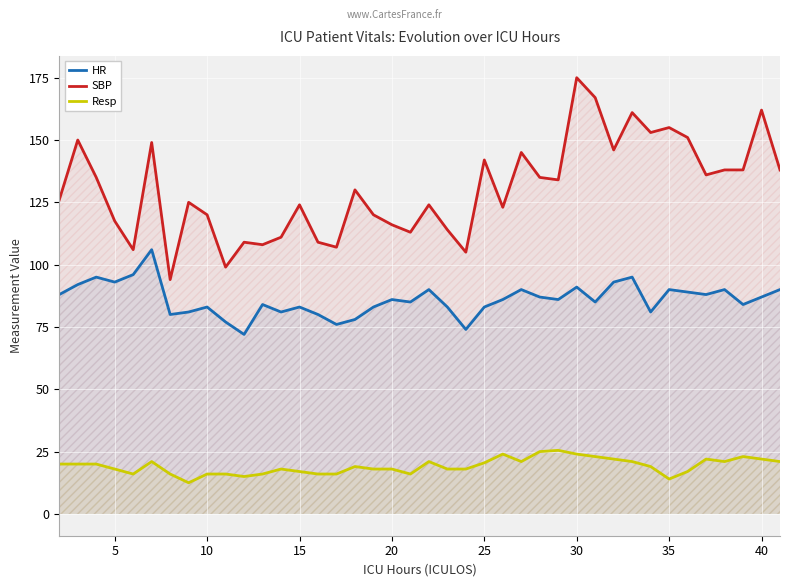

What is the difference between the highest and lowest values at 25?

121.5